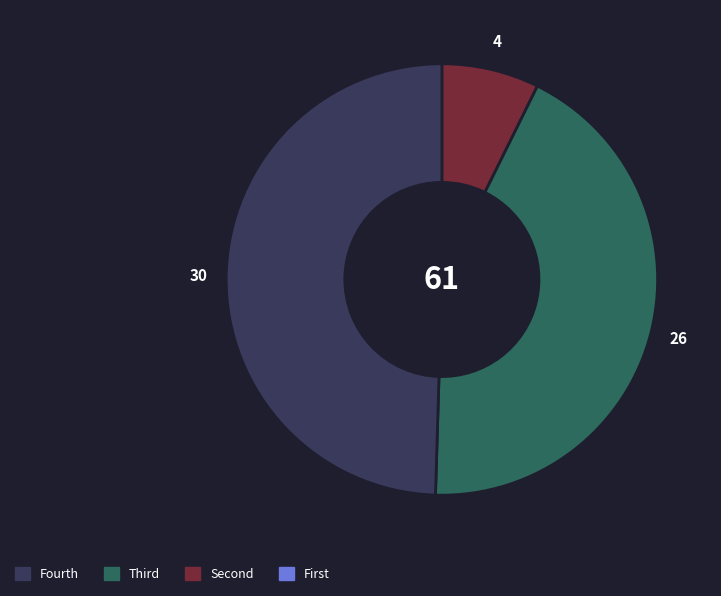

Is there any slice that represents more than half of the pie?

No